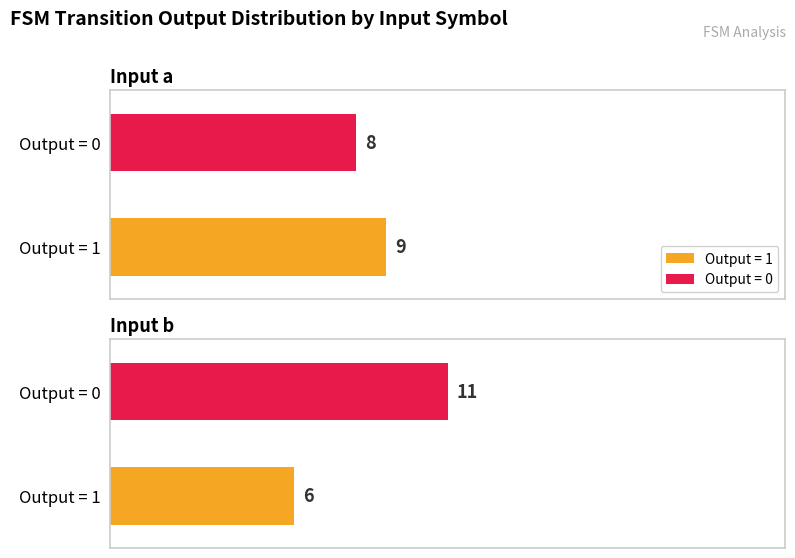

True or false: Output 0 count has a value of 39 at Input b.

False